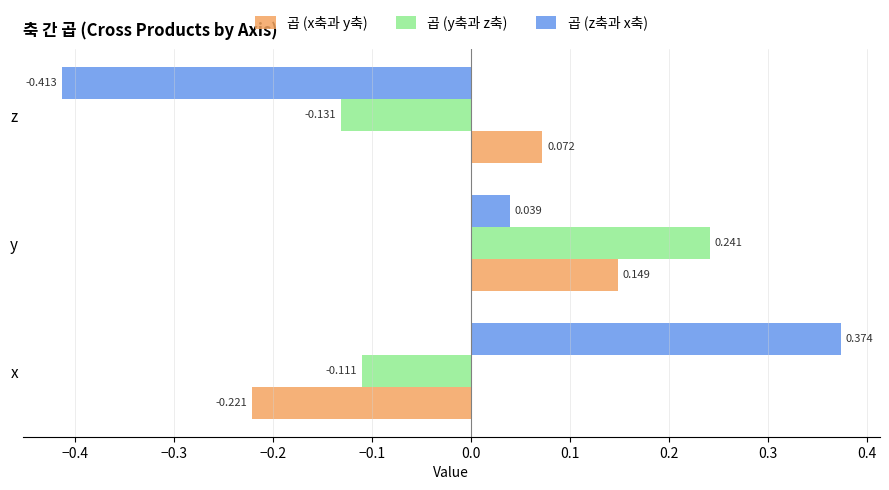

At which category does the chart reach its minimum across all series?

z